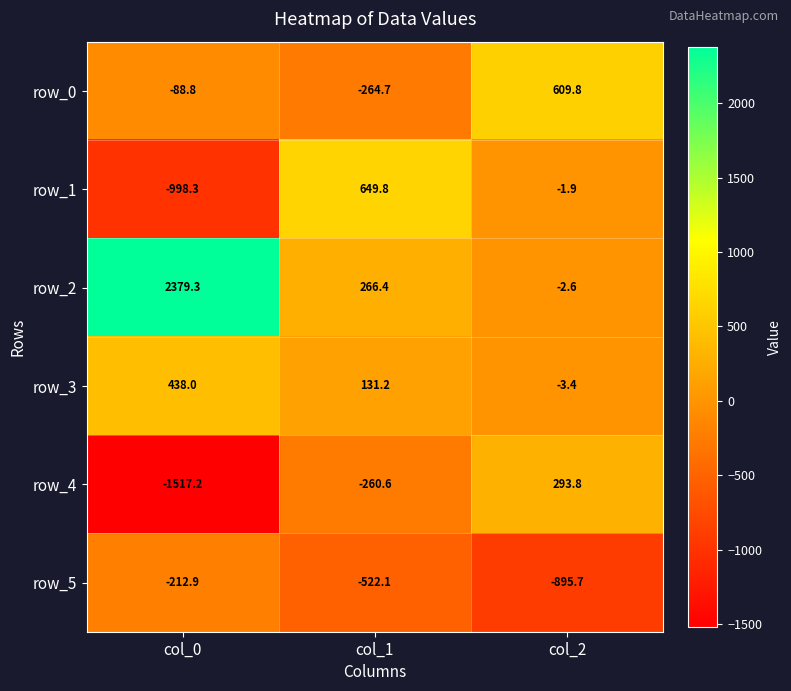

Which series has the widest spread of values?

row_2